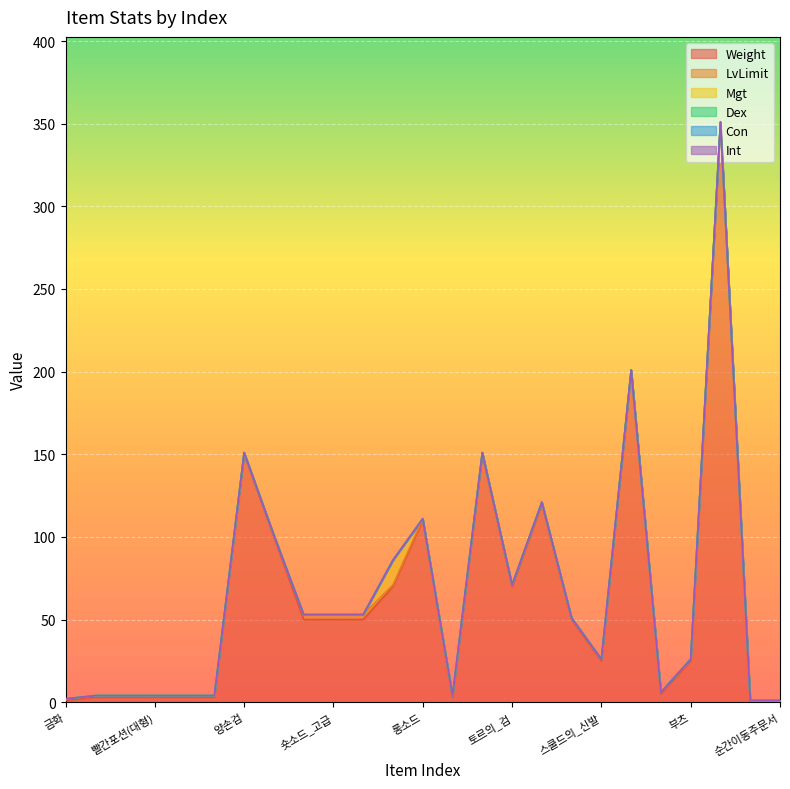

True or false: Con and Mgt cross at least once.

False